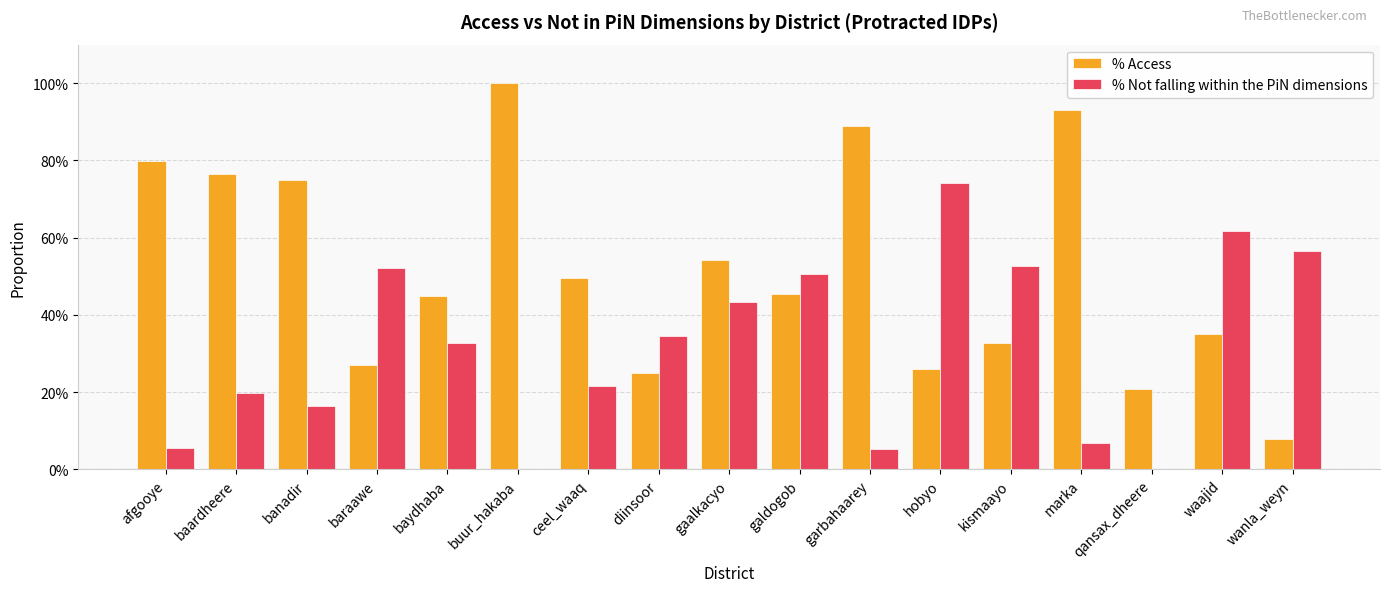

What are all the series names shown in the legend?

% Access, % Not falling within the PiN dimensions